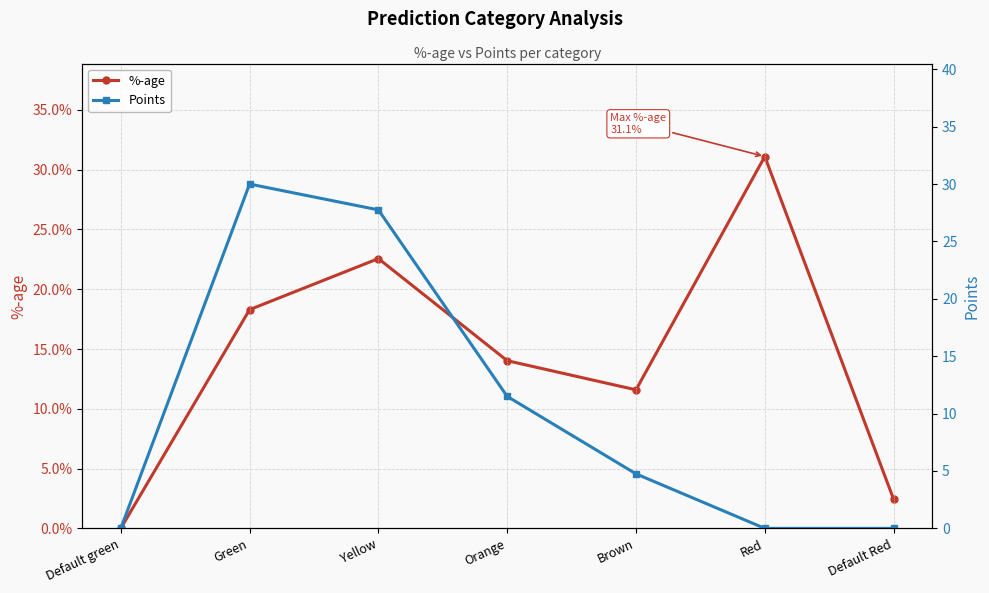

Which series ends up on top after the final intersection of Points and %-age?

%-age